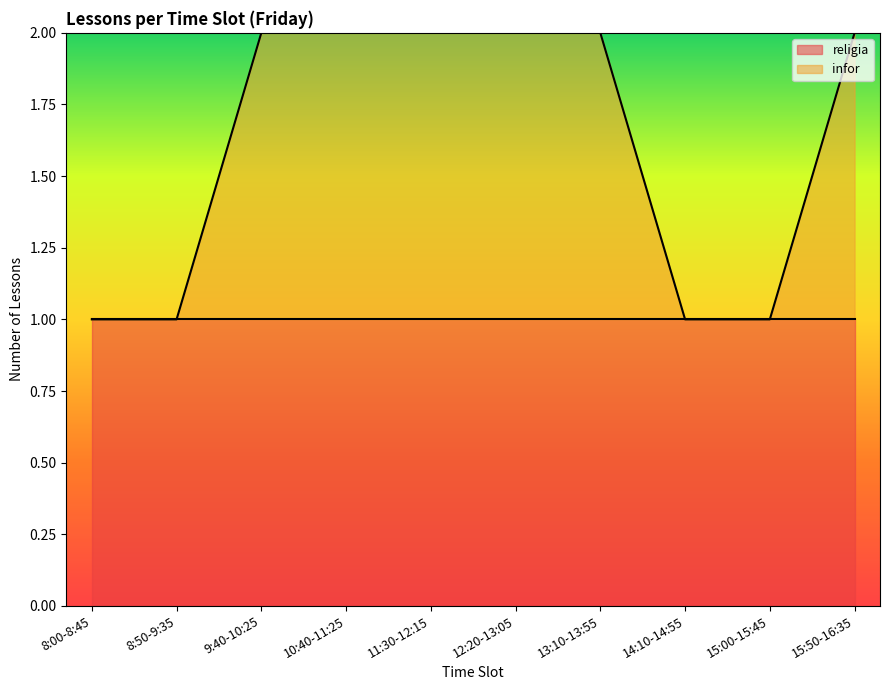

Which has a higher value, 8:00-8:45 or 10:40-11:25?

10:40-11:25